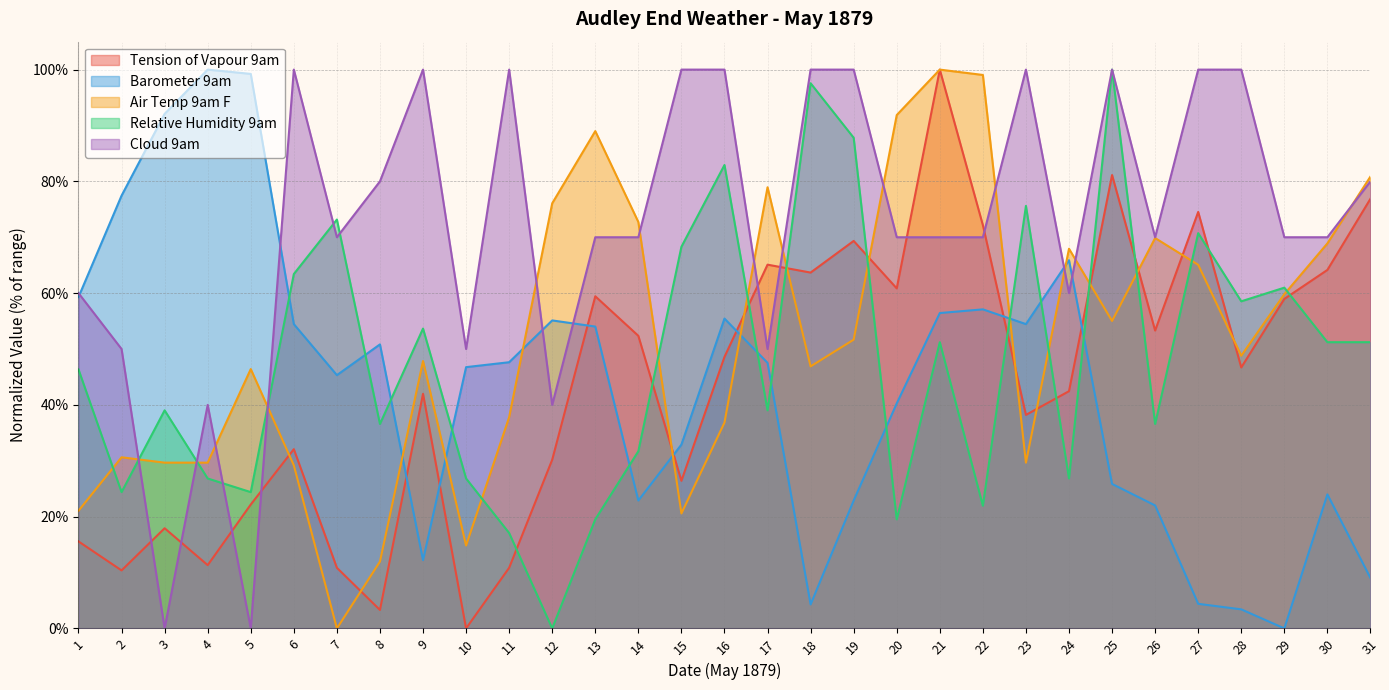

What is the value of the Cloud 9am point at the 12th from the left?

40.0